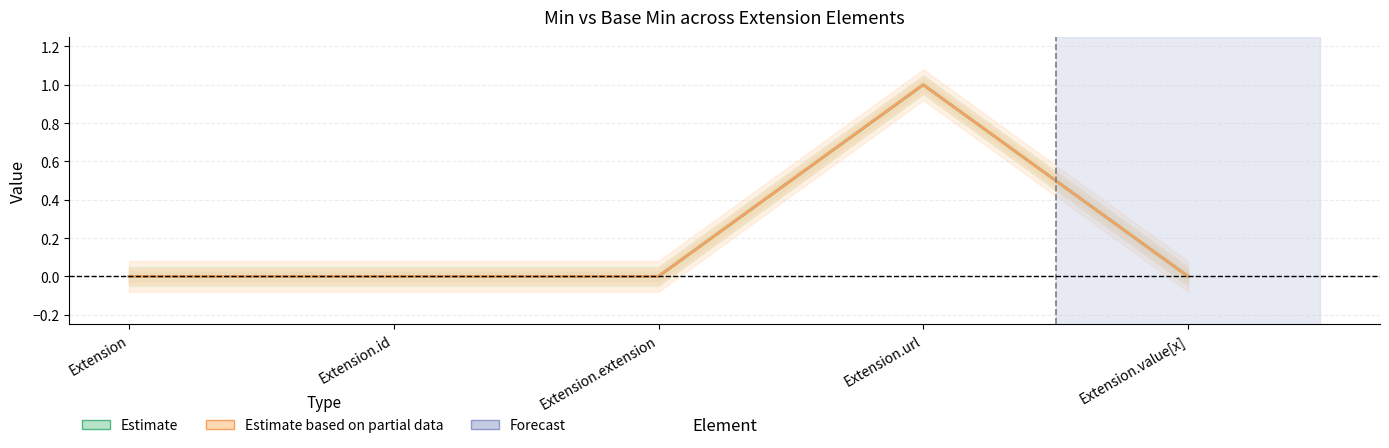

Count the number of data series in this chart.

2